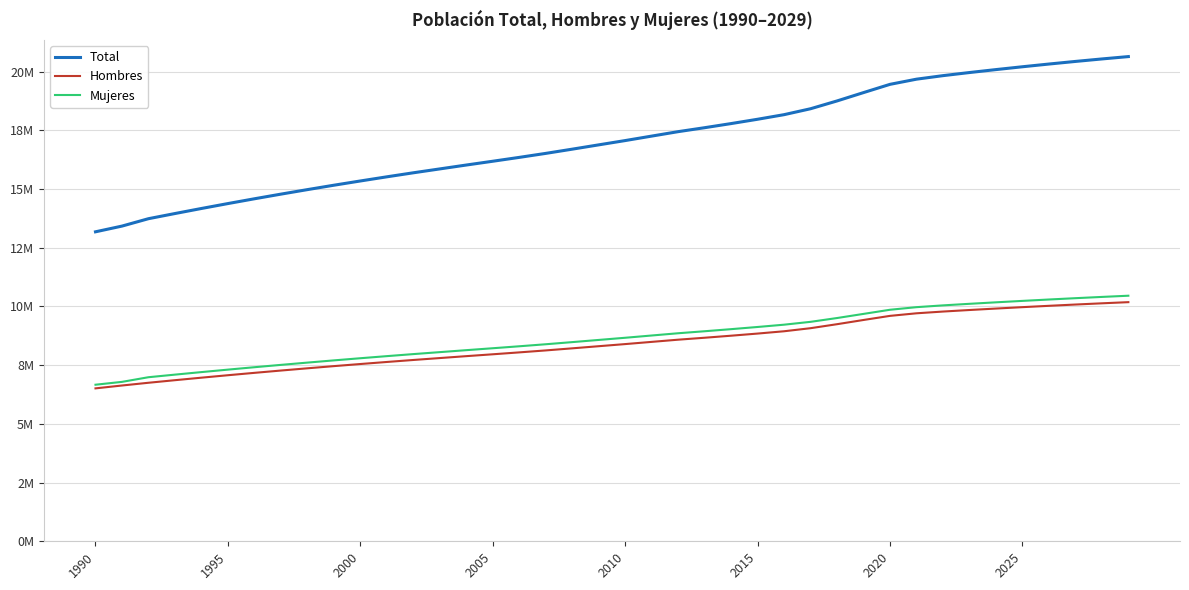

True or false: Hombres and Total intersect in this chart.

False